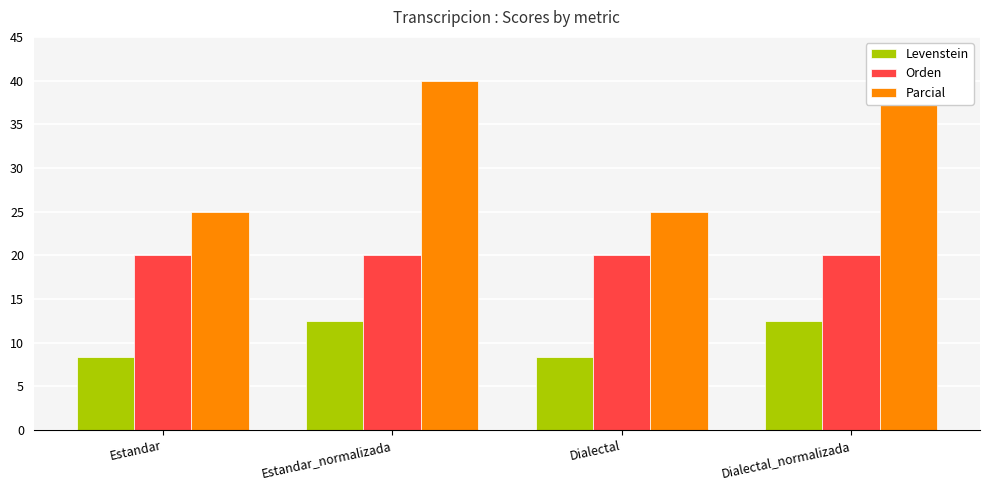

What is the sum of all Levenstein values?

41.7